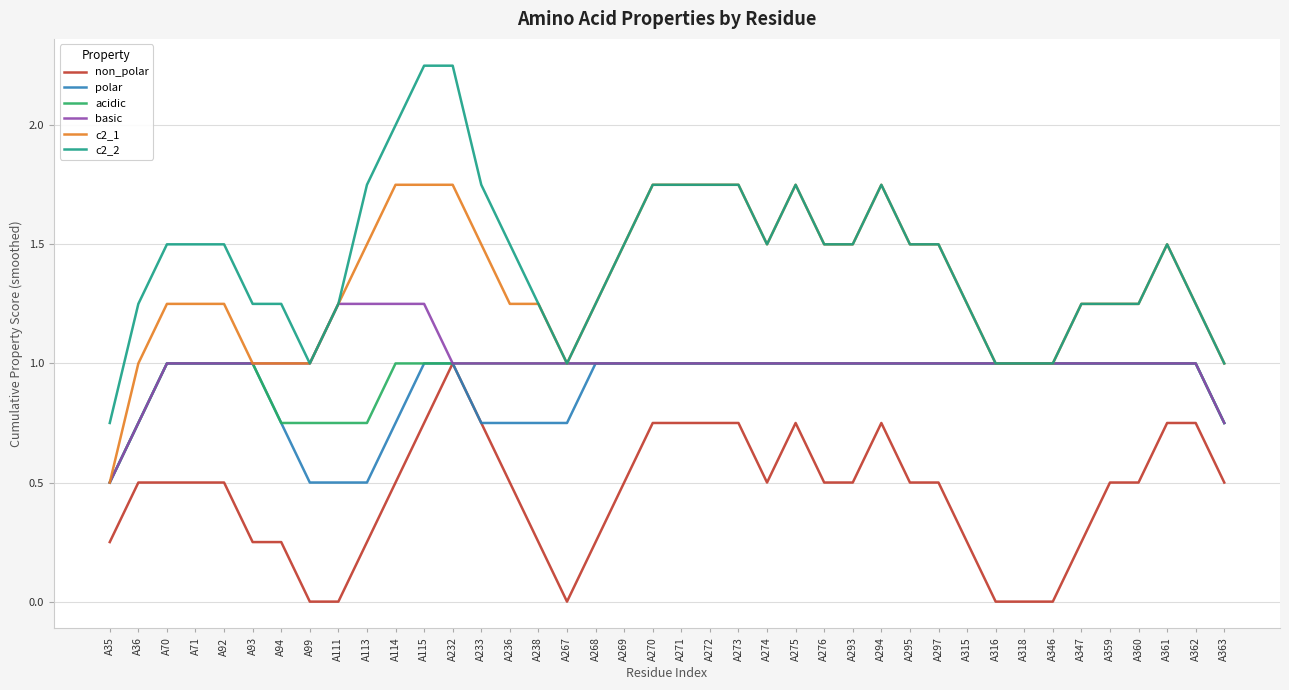

What is the difference between the highest and lowest values at A274?

1.0